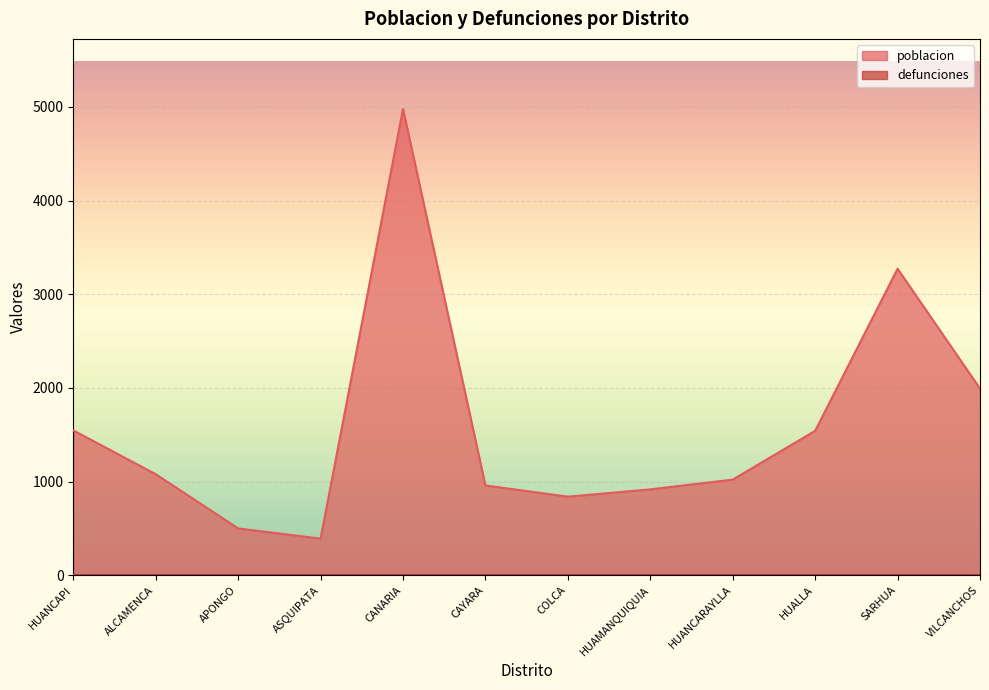

What is the difference between the maximum and minimum values?

4589